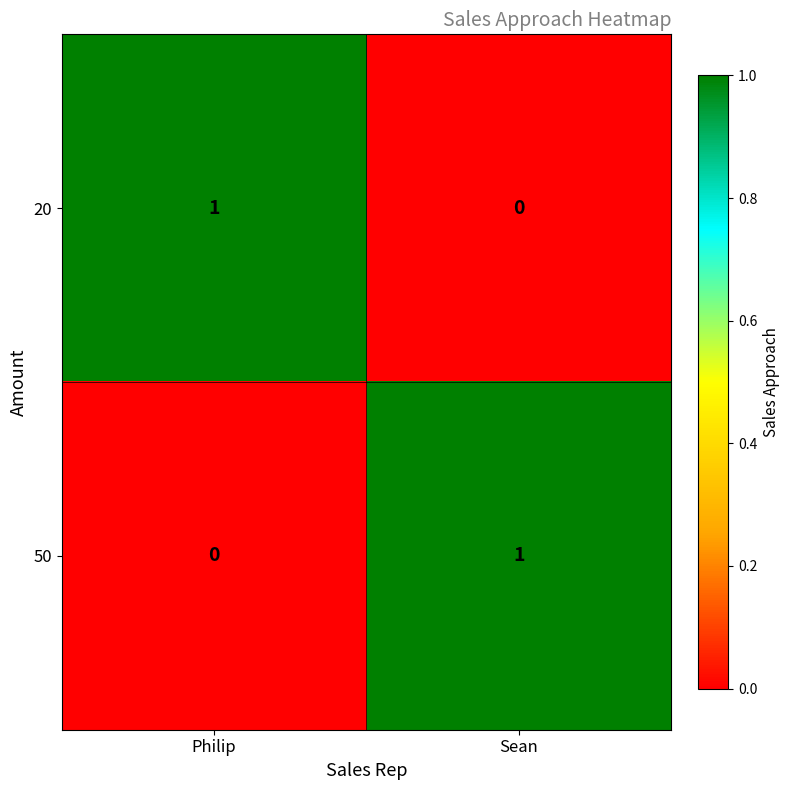

Rank the categories by 50 value from lowest to highest.

Philip, Sean